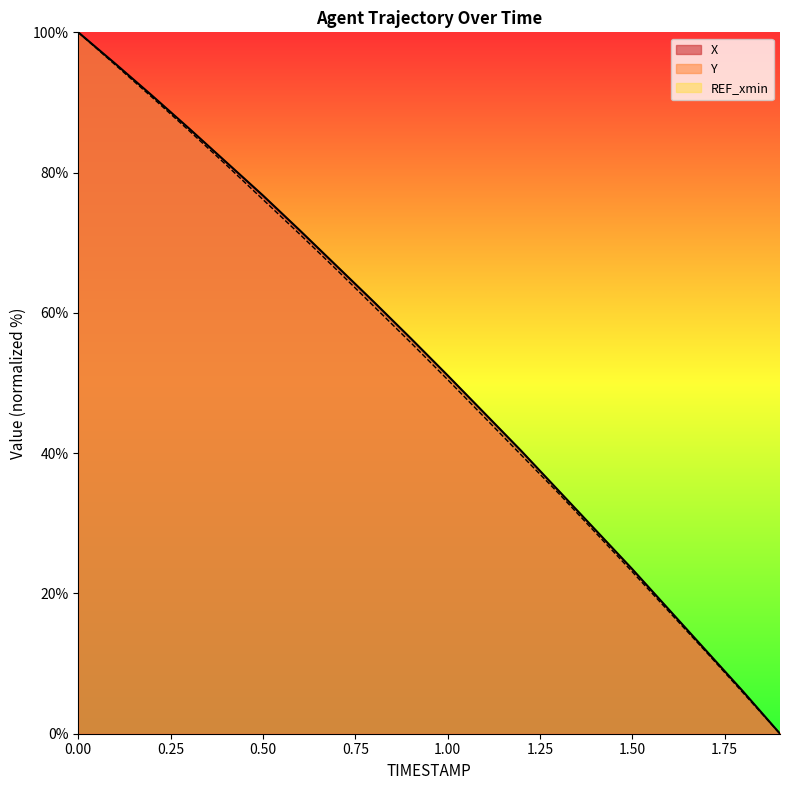

Rank the series by their maximum value, from lowest to highest.

X, Y